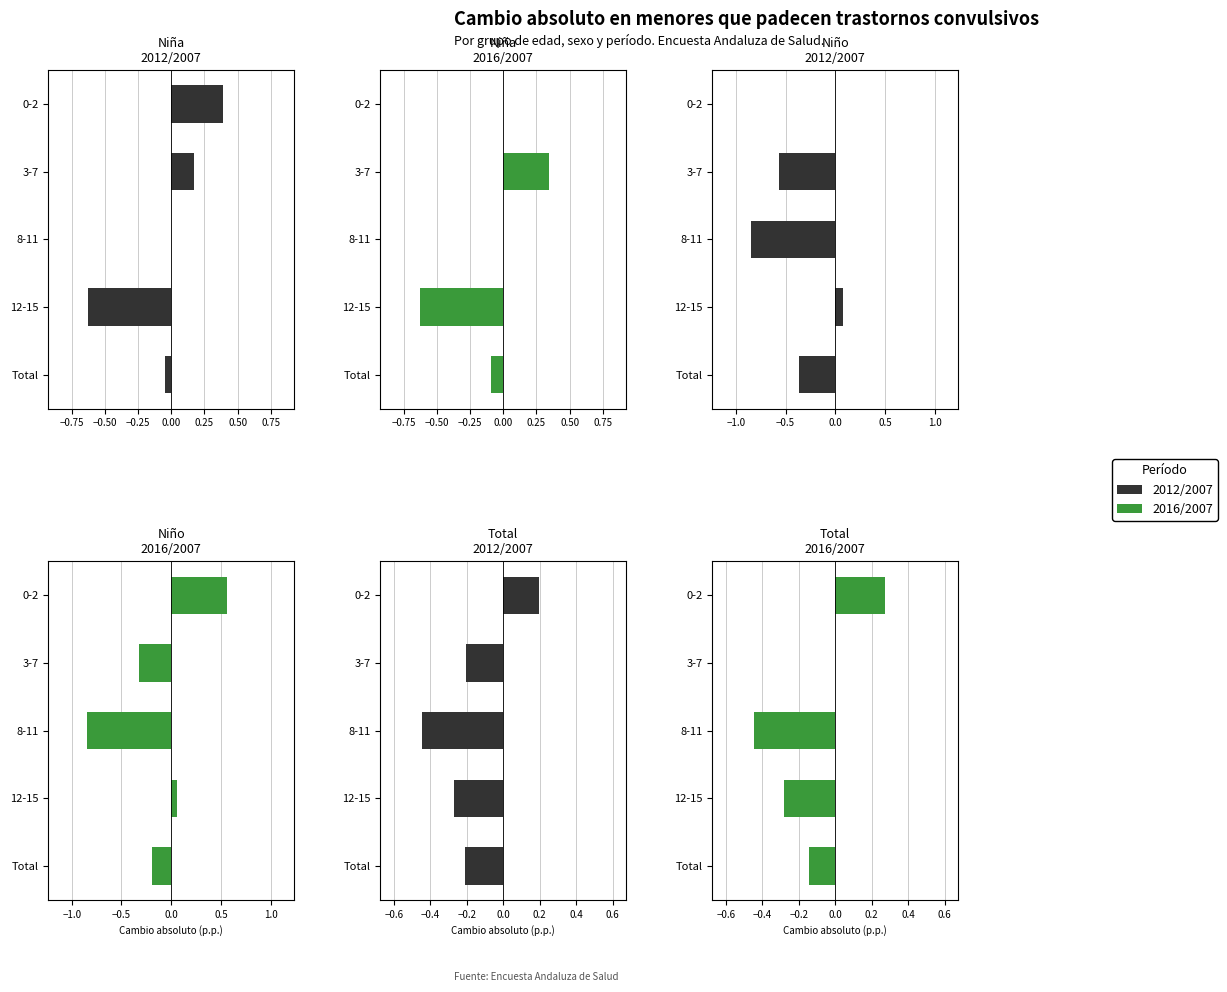

What is the average value of the 2016/2007 series?

-0.1